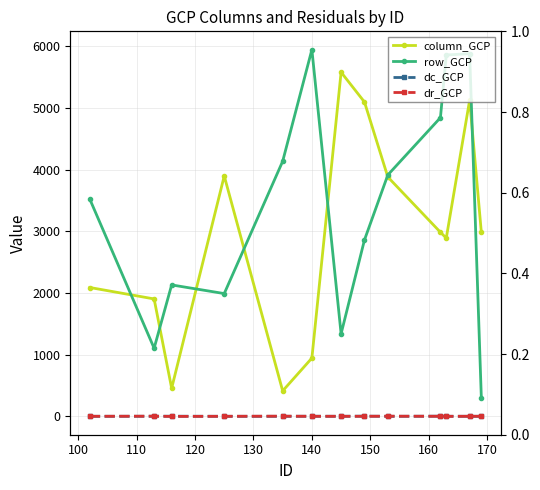

True or false: dc_GCP and row_GCP intersect in this chart.

False